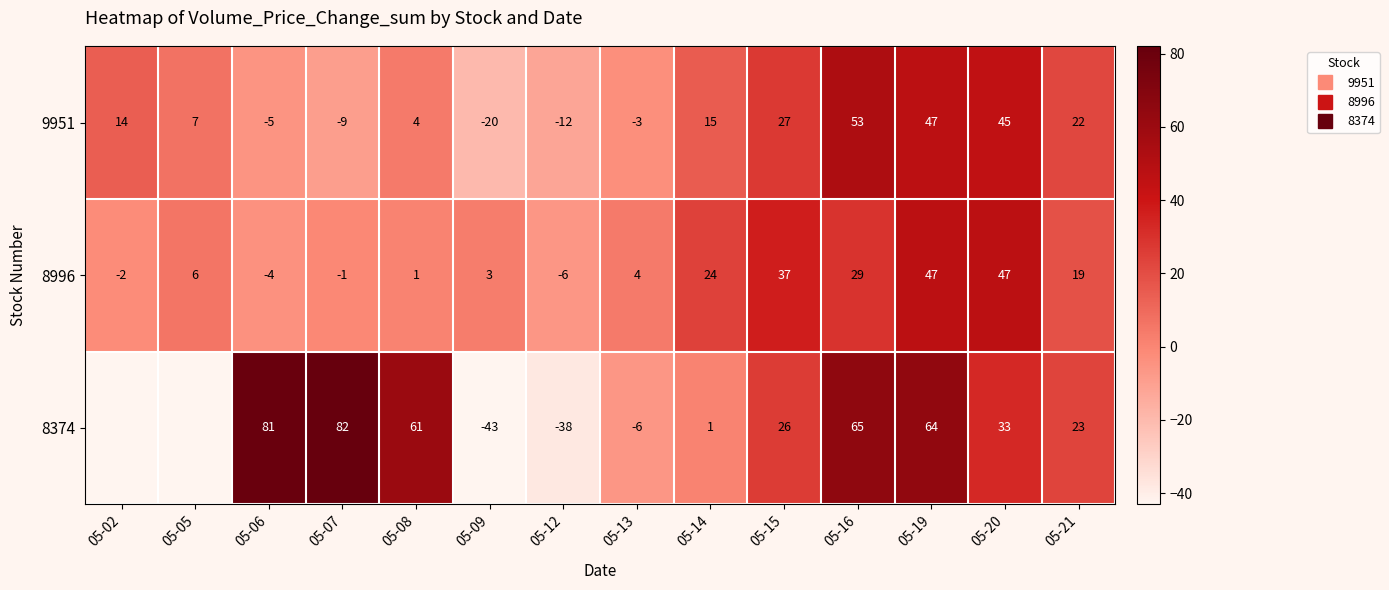

How many data points in 8374 are above 23?

7